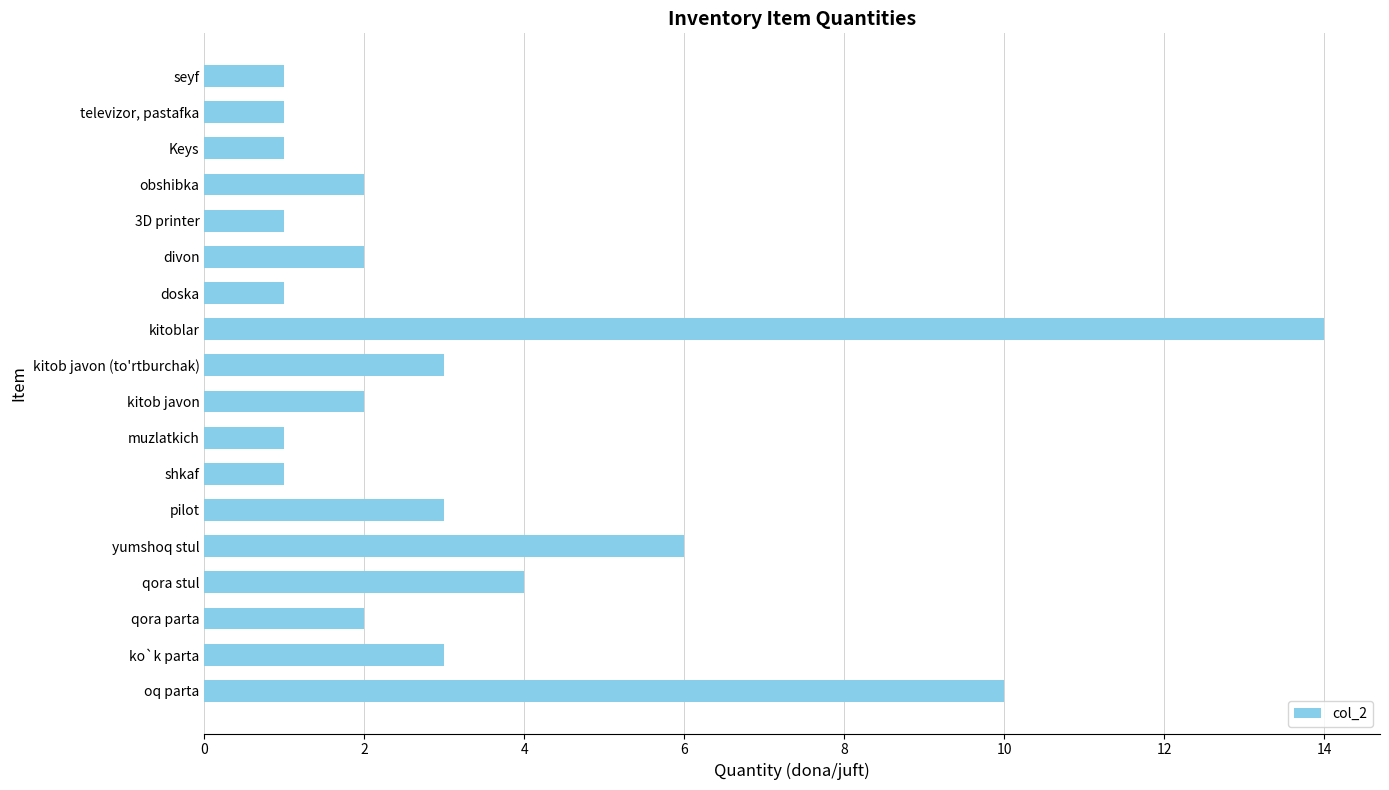

Where is the data nearest to the value 7?

yumshoq stul